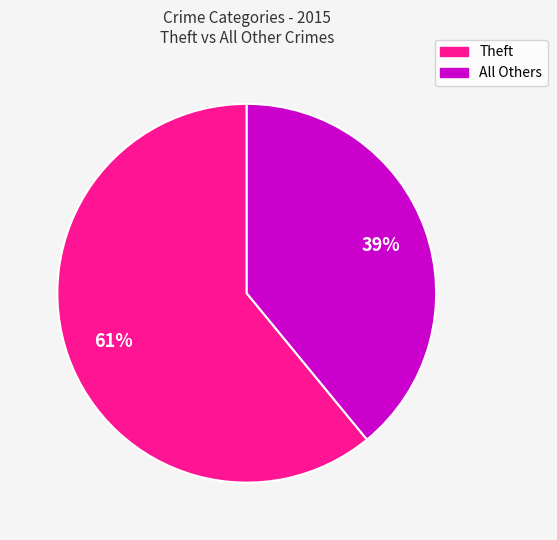

Is it true that All Others is 28% of the pie?

False